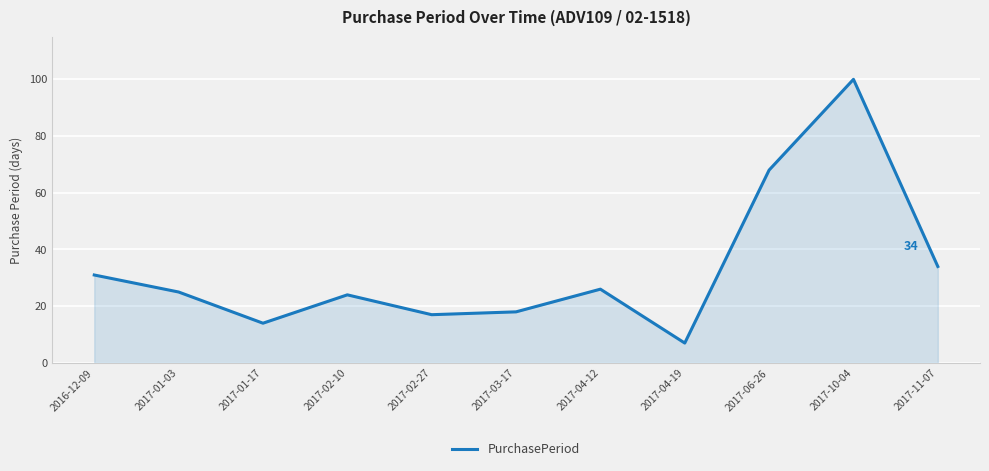

What position from the right is 2017-03-17?

6